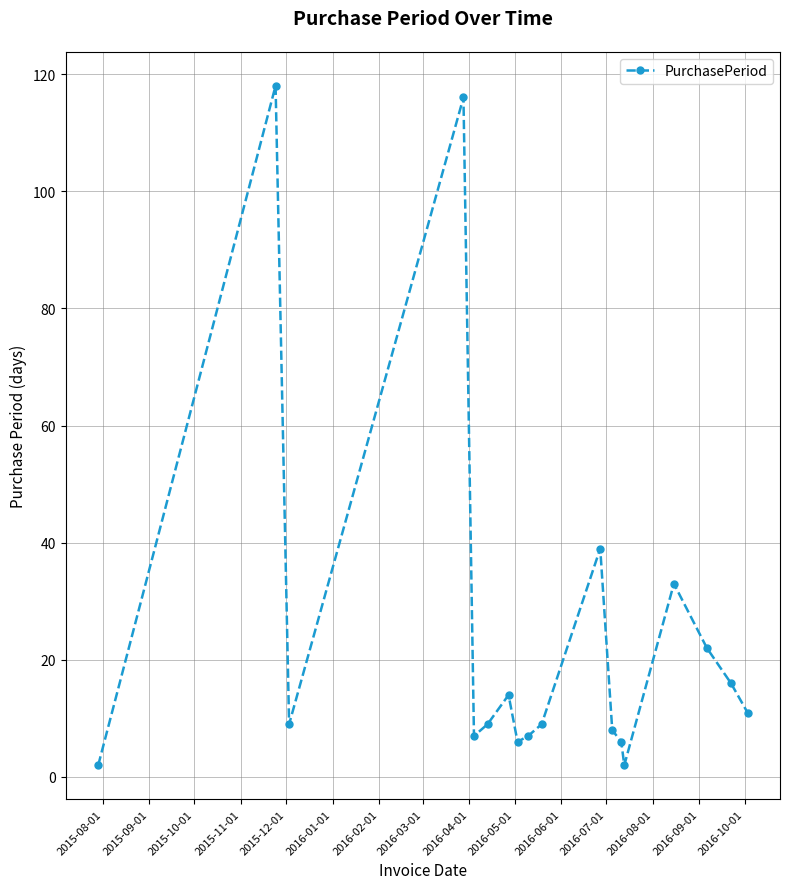

What is the difference between the maximum and minimum values?

116